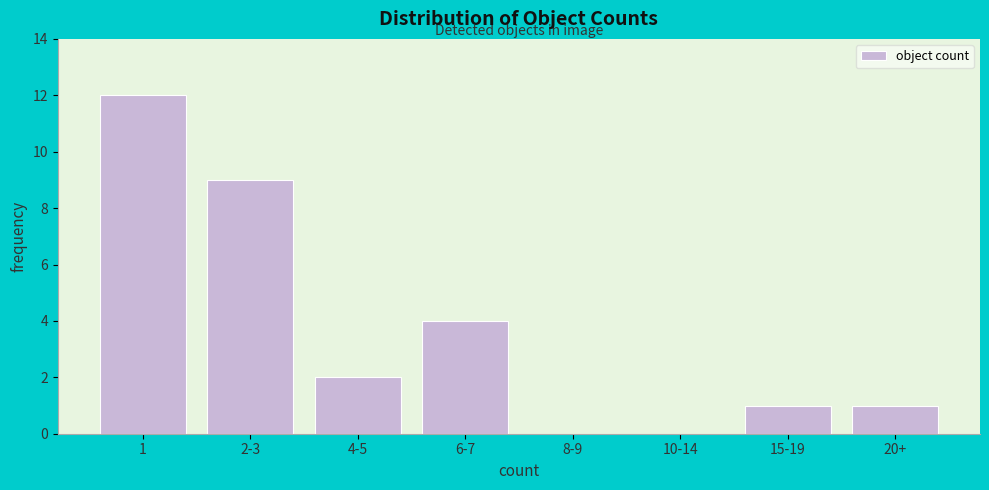

Reading right to left, what are all the values shown in this chart?

20+=1	15-19=1	10-14=0	8-9=0	6-7=4	4-5=2	2-3=9	1=12